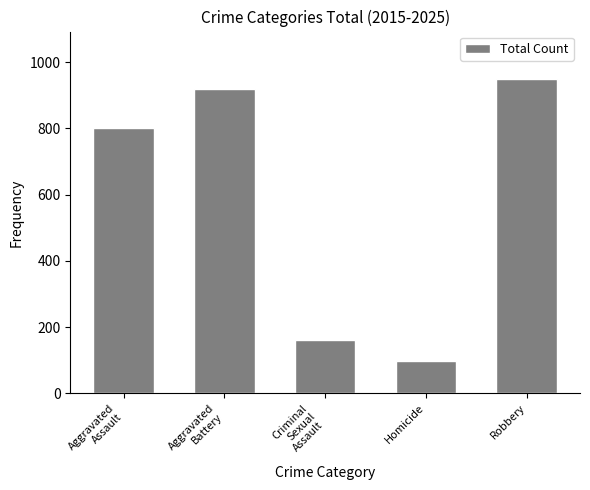

How many data points does each series have?

5